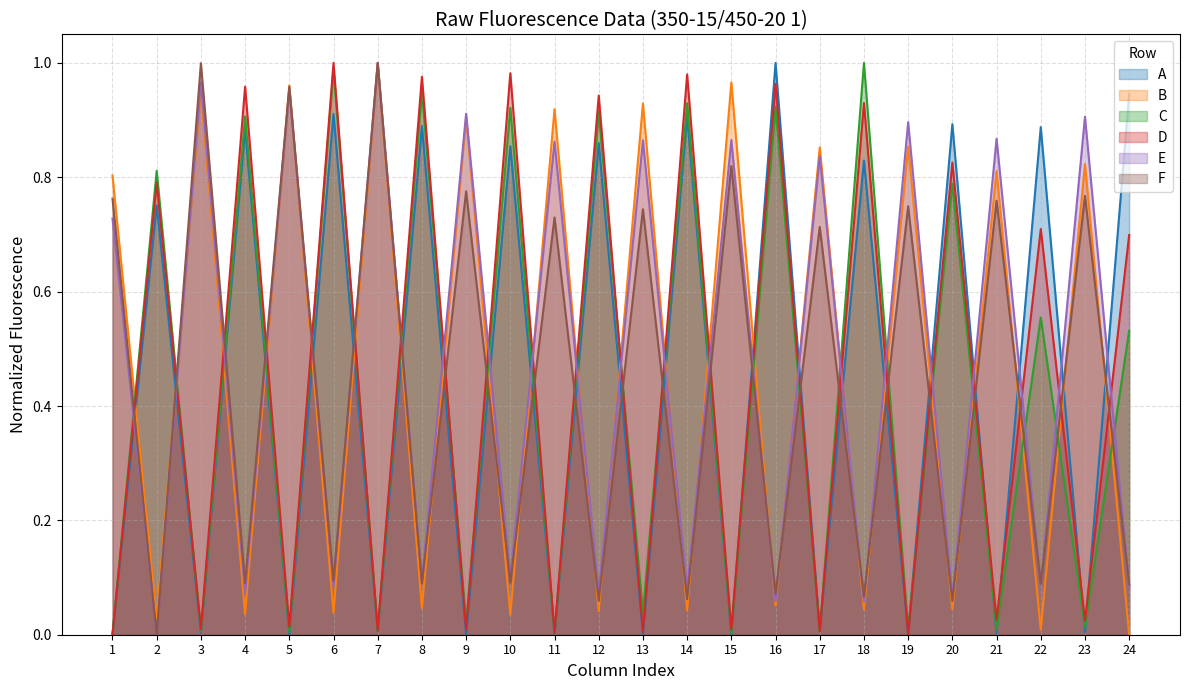

What is the sum of all E values?

11.5